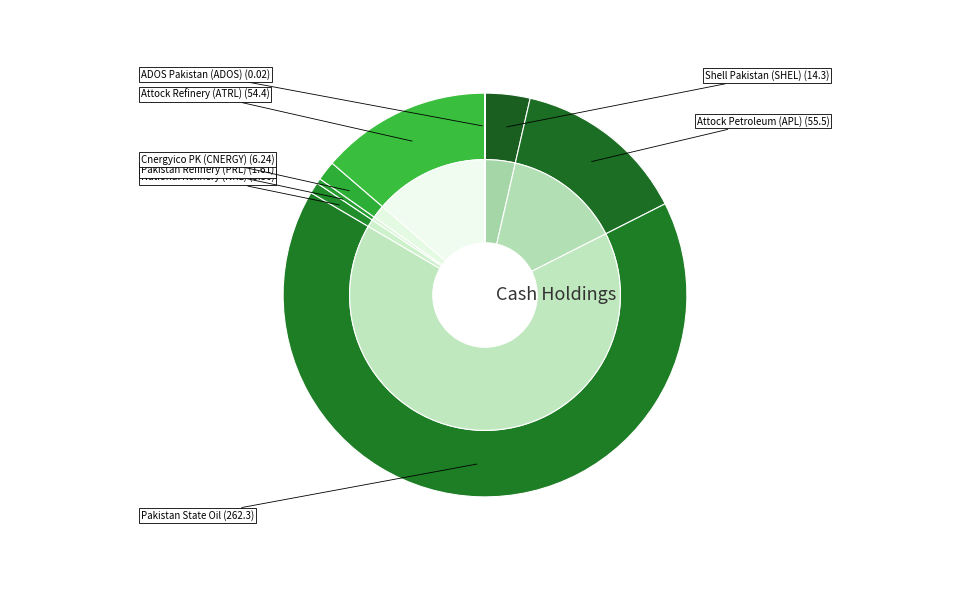

Rank the categories by value from highest to lowest.

Pakistan State Oil Company Limited, Attock Petroleum Limited (KASE:APL), Attock Refinery Limited (KASE:ATRL), Shell Pakistan Limited (KASE:SHEL), Cnergyico PK Limited (KASE:CNERGY), National Refinery Limited (KASE:NRL), Pakistan Refinery Limited (KASE:PRL), ADOS Pakistan Limited (KASE:ADOS)